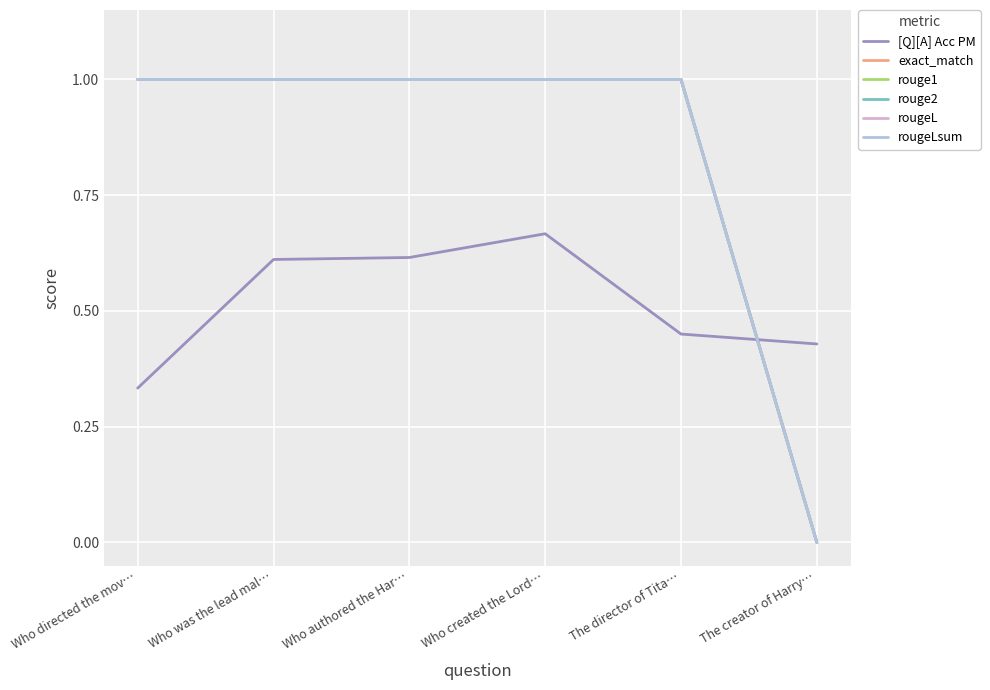

What is the highest value of the rouge2 series?

1.0